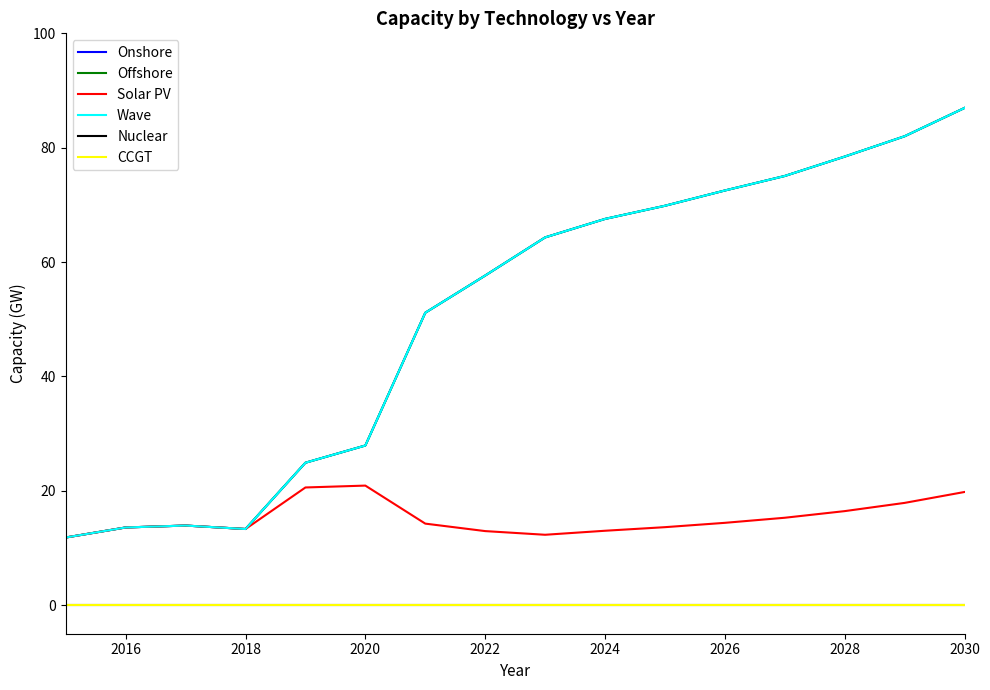

What is the minimum value for Wave?

11.8